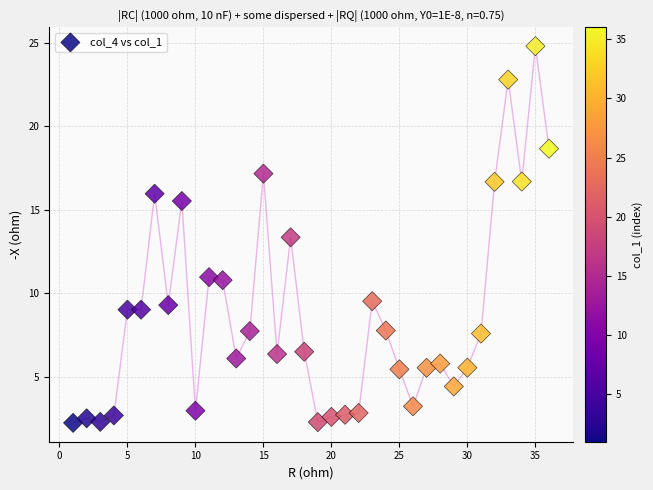

What Y value in the scatter plot is closest to 13?

13.3